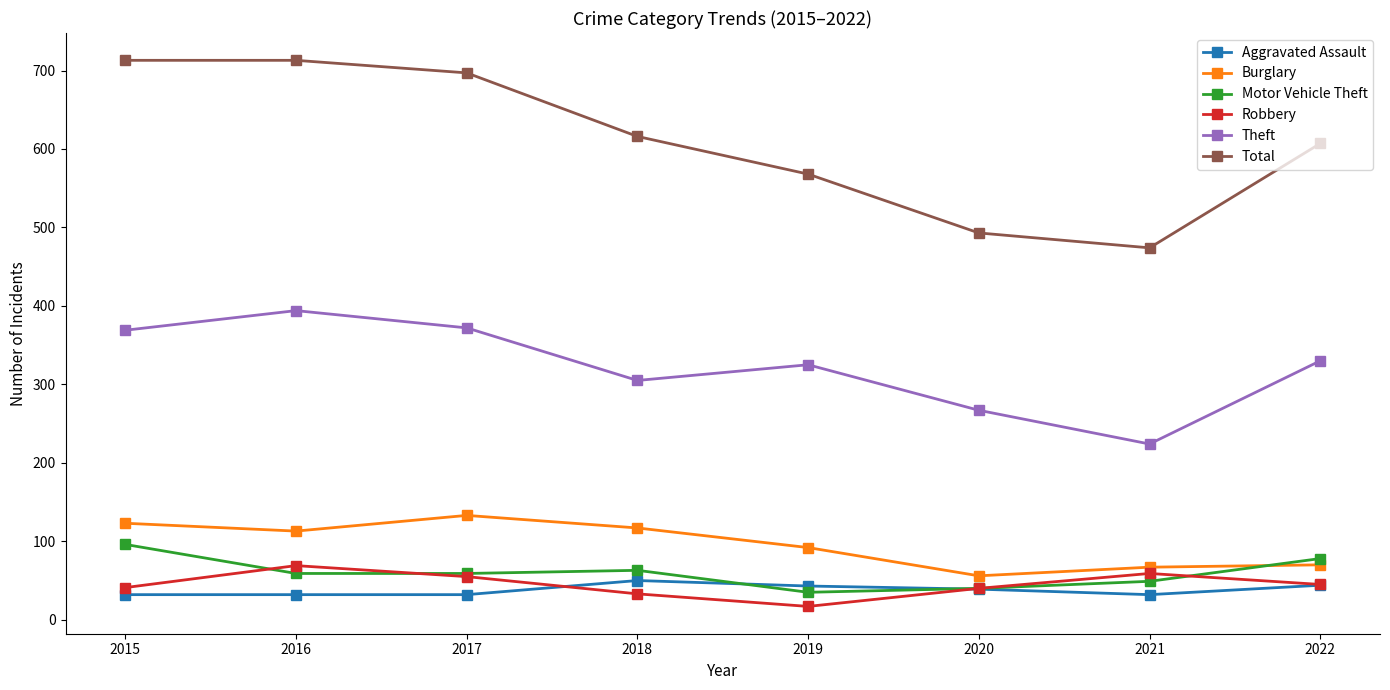

Is the value of Burglary at 2021 greater than the value of Robbery at 2018?

Yes